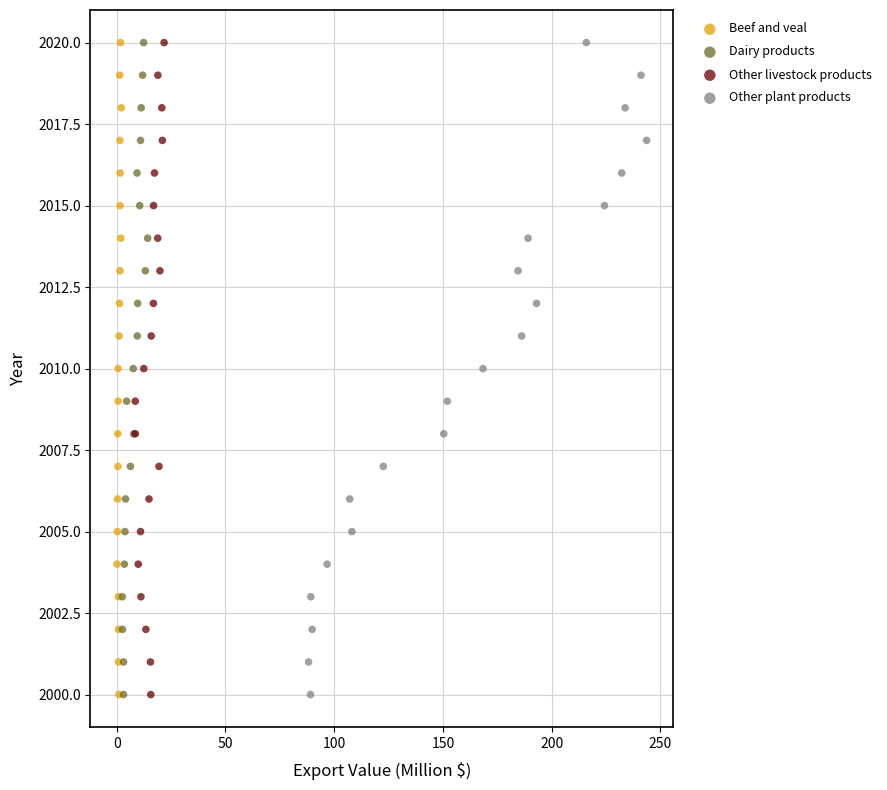

What are all the series names shown in the legend?

Beef and veal, Dairy products, Other livestock products, Other plant products